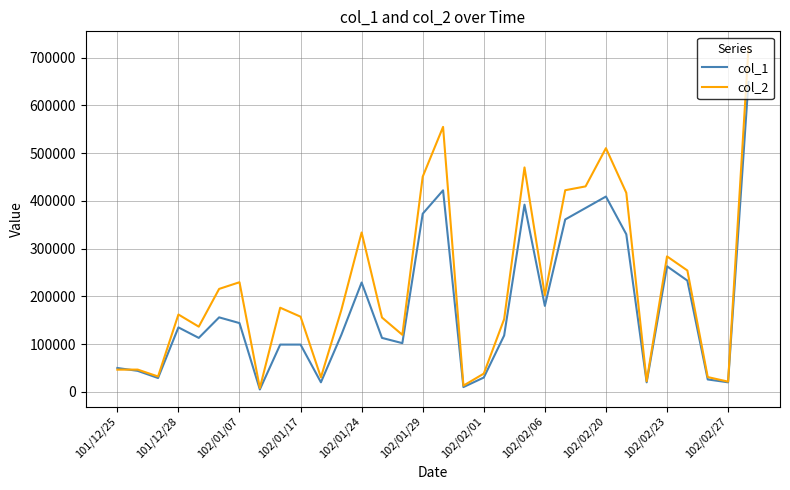

Which series has the largest total across all categories?

col_2